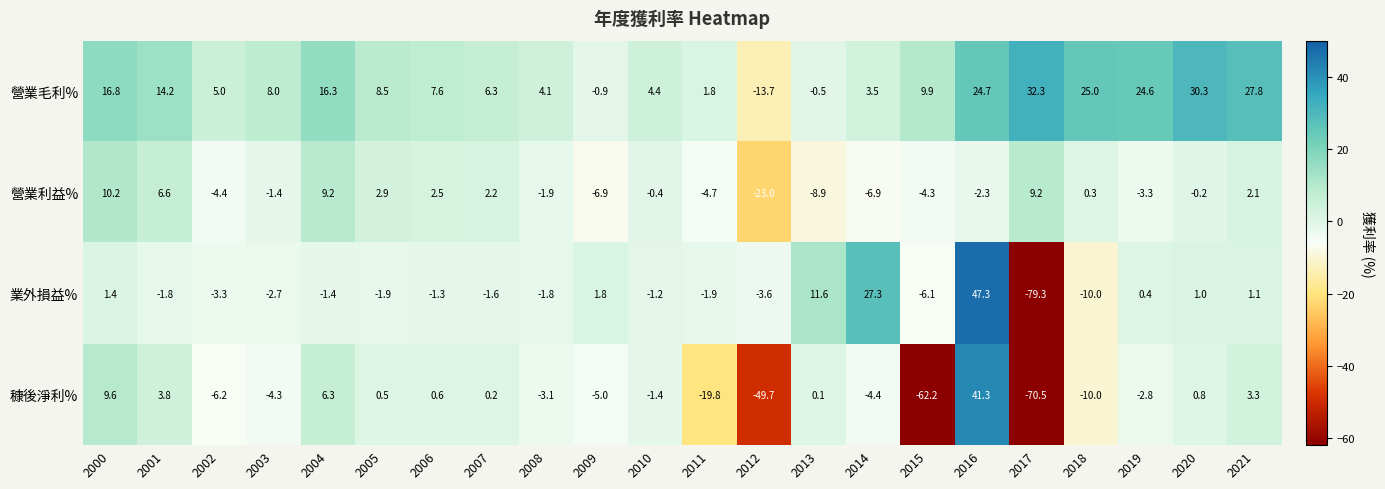

True or false: 營業毛利% has a value of 1.8 at 2011.

True